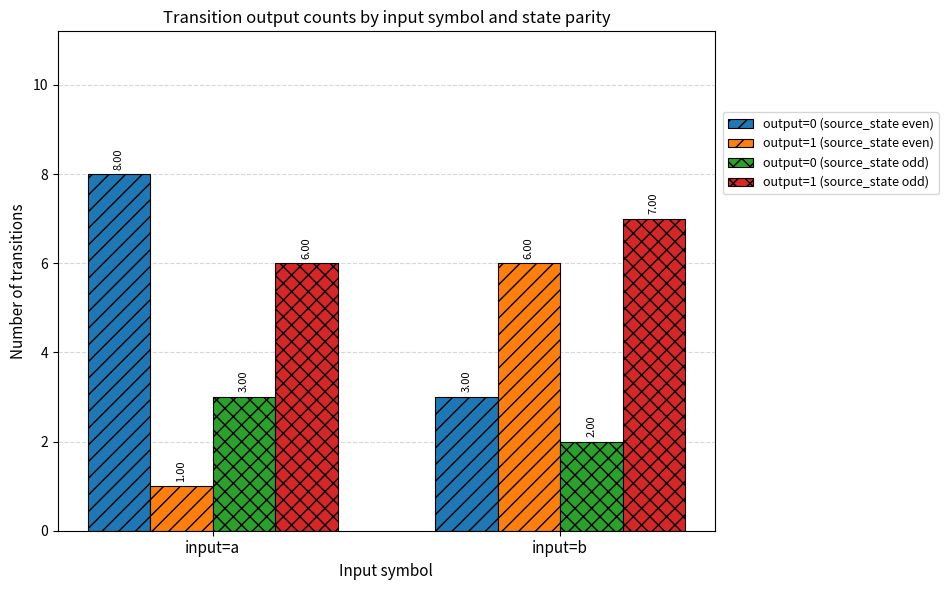

List the series in order of their overall mean, lowest first.

output=0 (source_state odd), output=1 (source_state even), output=0 (source_state even), output=1 (source_state odd)